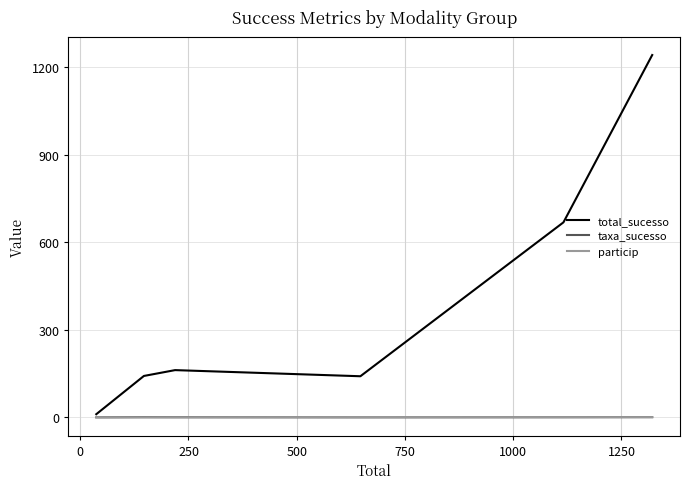

True or false: total_sucesso and particip cross at least once.

False